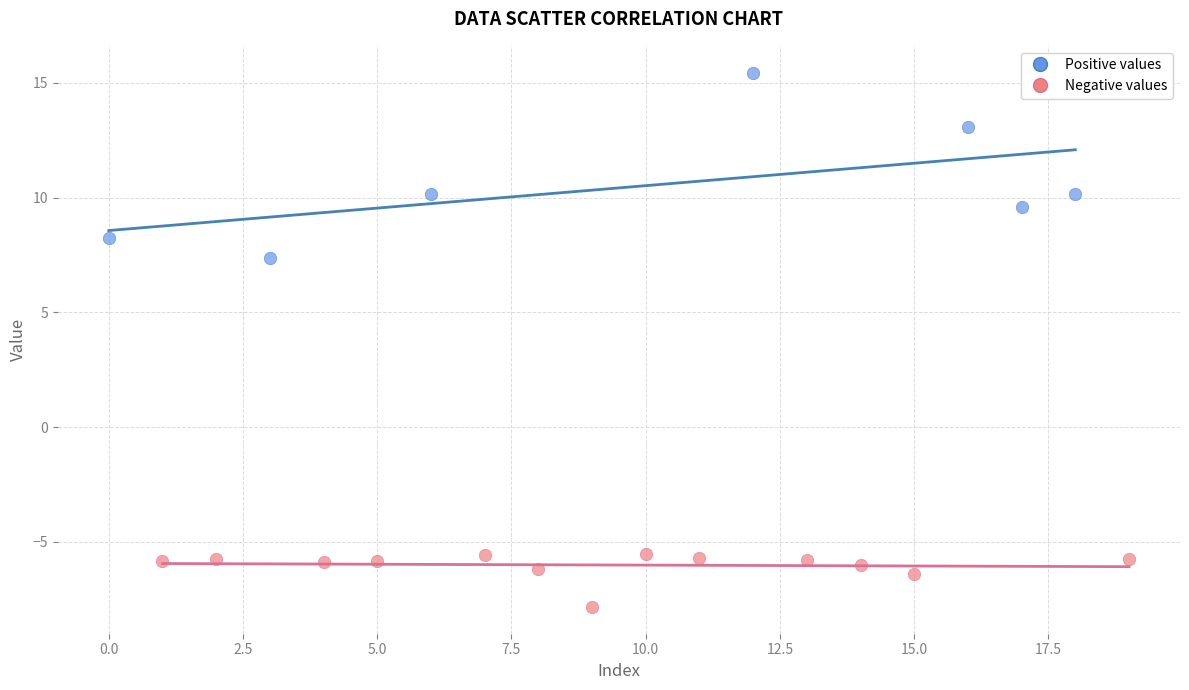

Which series has the largest Y range (max minus min)?

Positive values